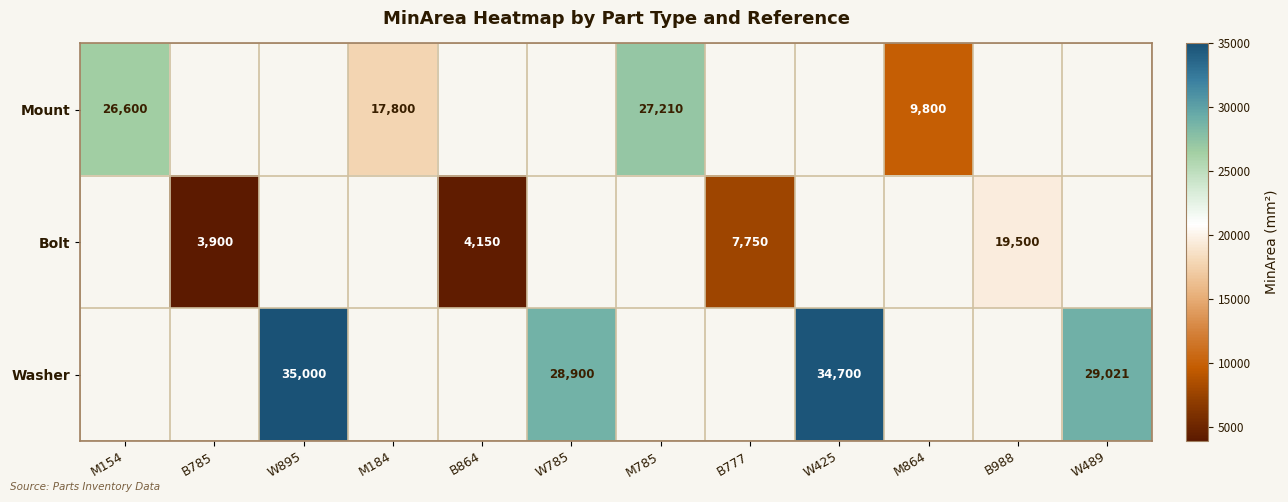

Is it true that Mount equals 4224.8 at M184?

False